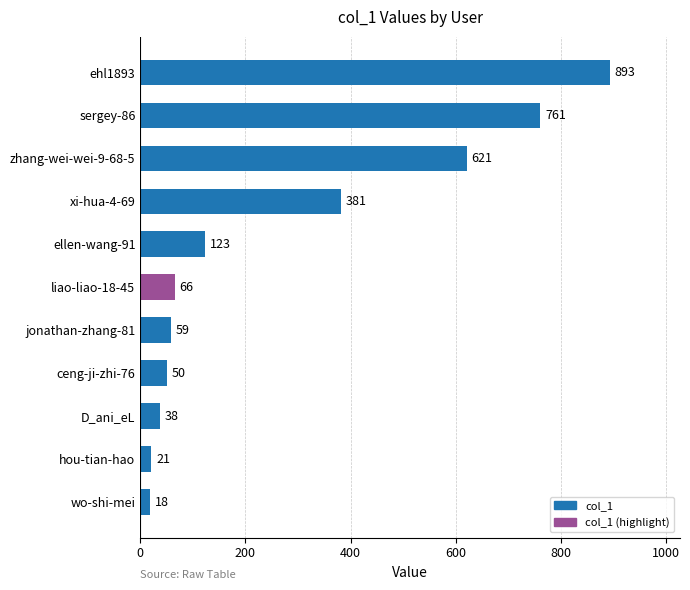

Rank the categories by value from highest to lowest.

ehl1893, sergey-86, zhang-wei-wei-9-68-5, xi-hua-4-69, ellen-wang-91, liao-liao-18-45, jonathan-zhang-81, ceng-ji-zhi-76, D_ani_eL, hou-tian-hao, wo-shi-mei